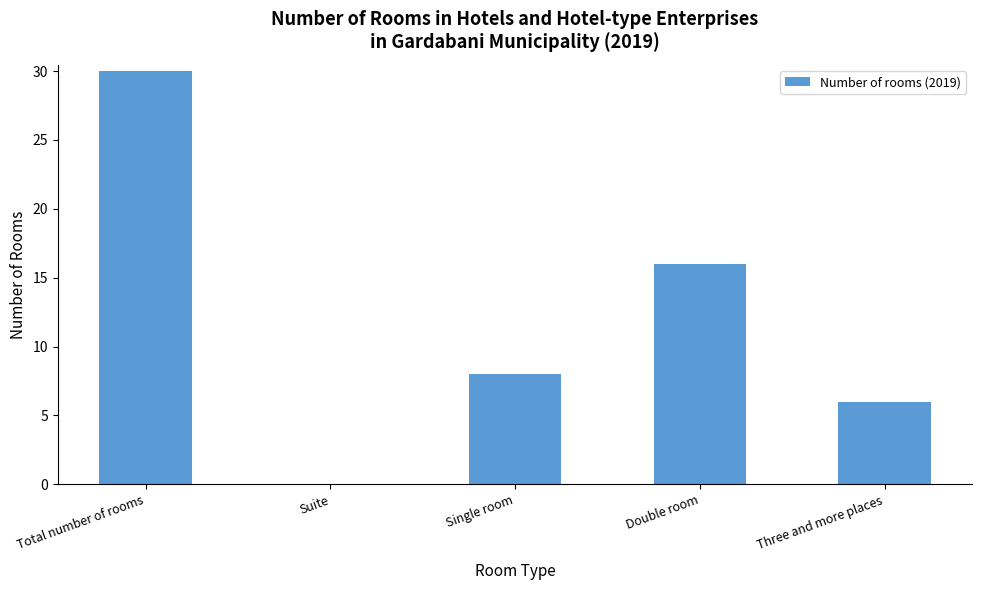

What is the change in value from Double room to Three and more places?

-10